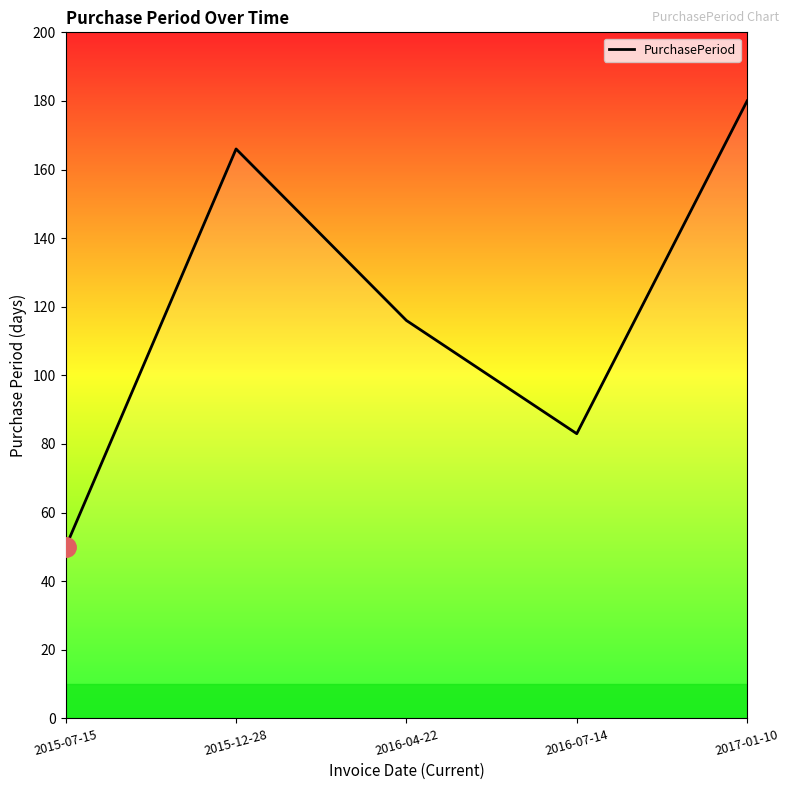

What is the sum of the values at 2016-07-14 and 2015-07-15?

133